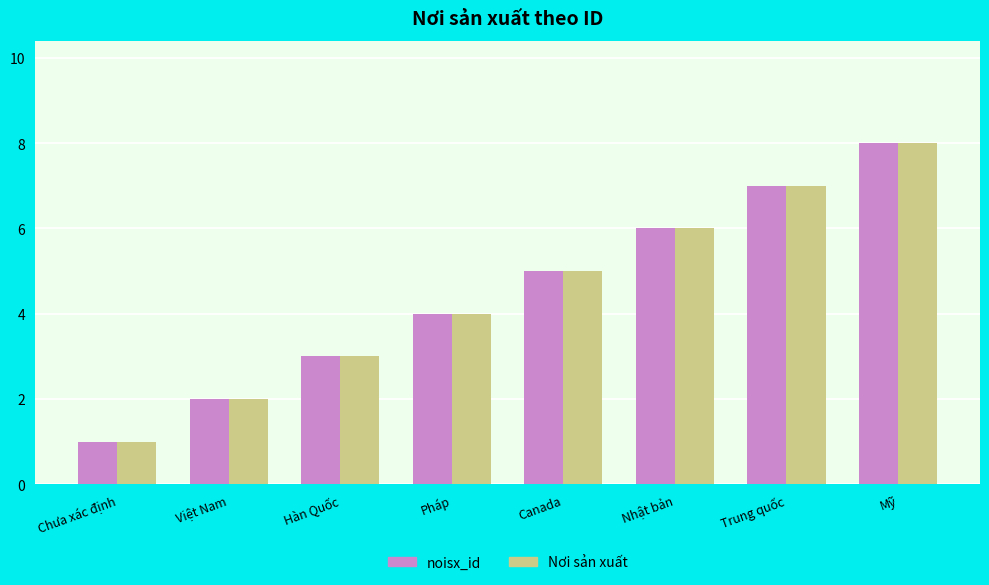

What position from the left is Trung quốc?

7